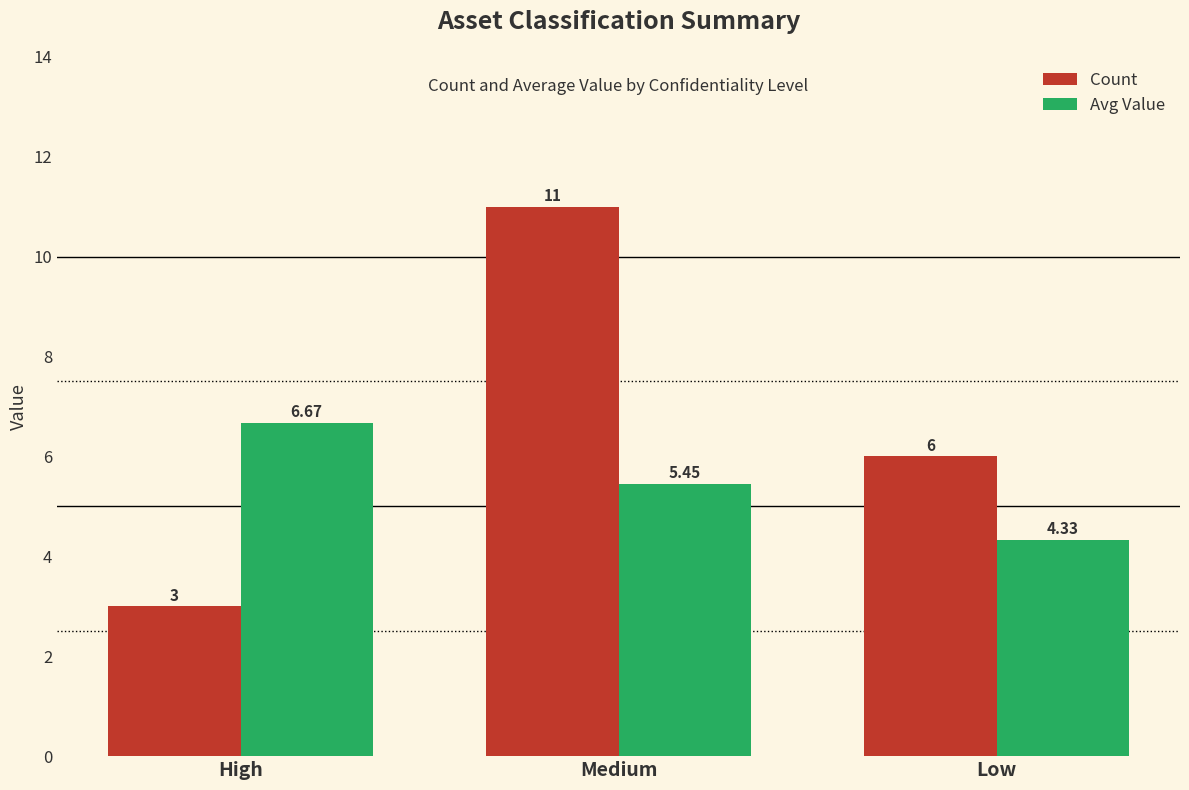

What is the label of the 1st bar from the left?

High